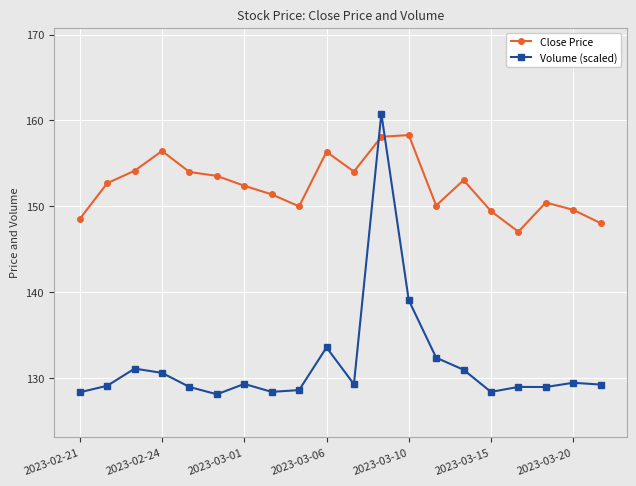

Count the number of categories in the chart.

20